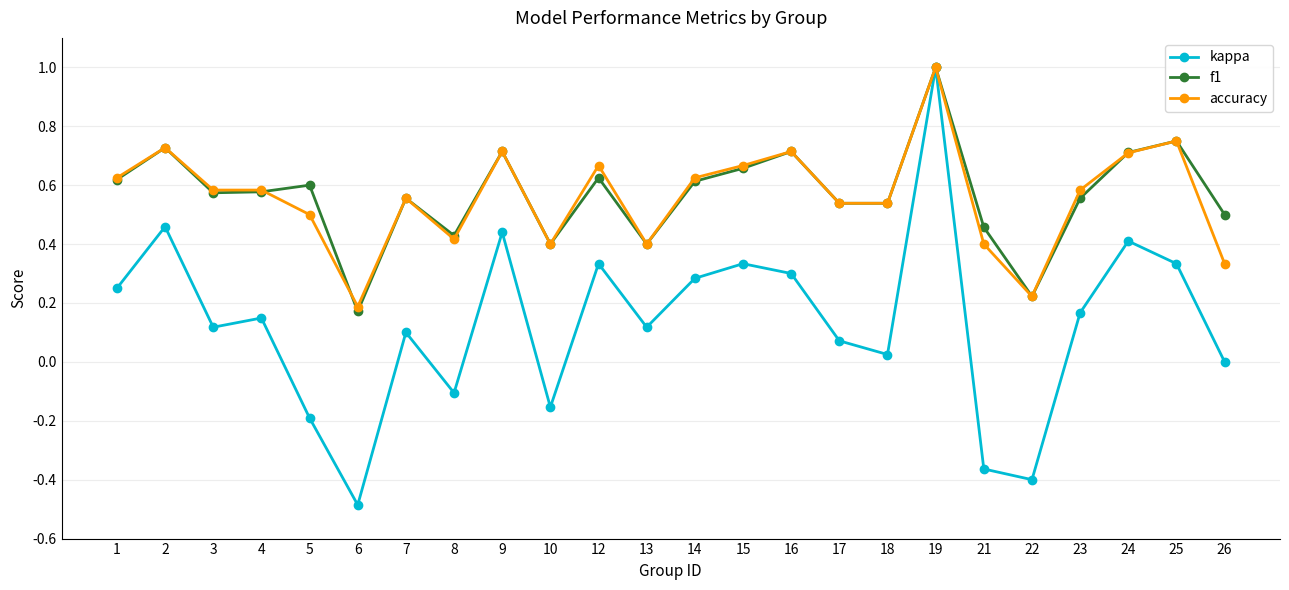

What is the sum of the f1 values at 26 and 9?

1.2